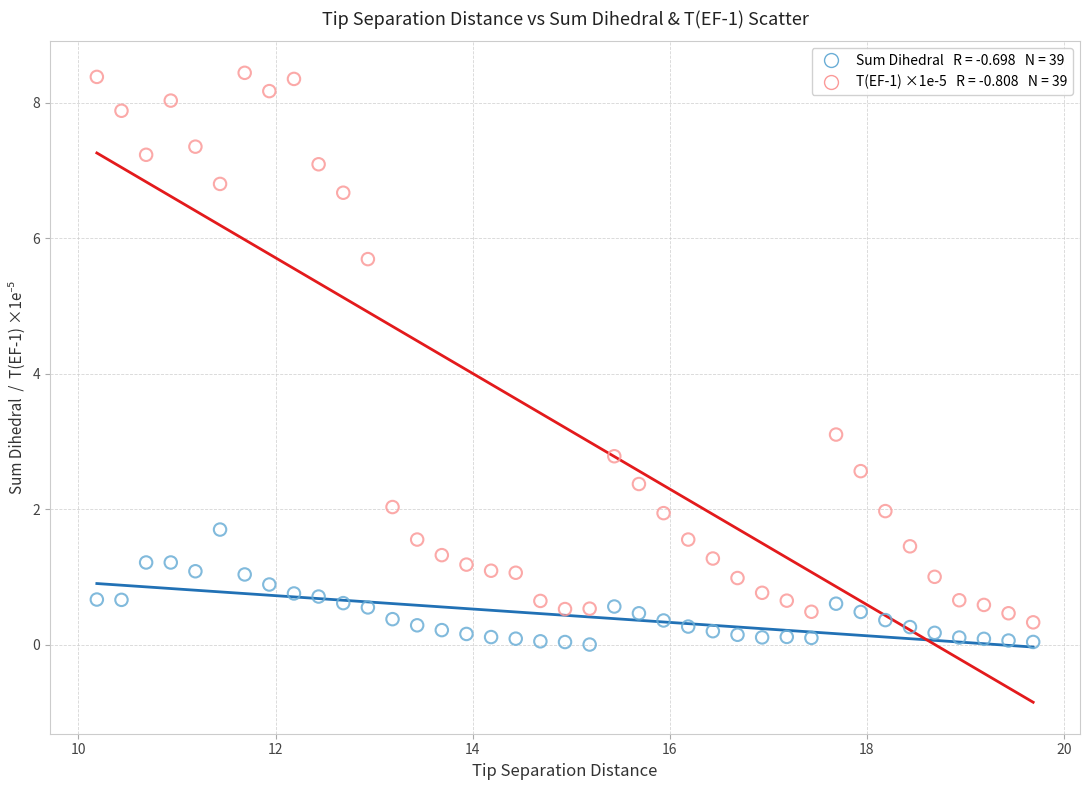

Across all series, what Y value is closest to 4?

3.1